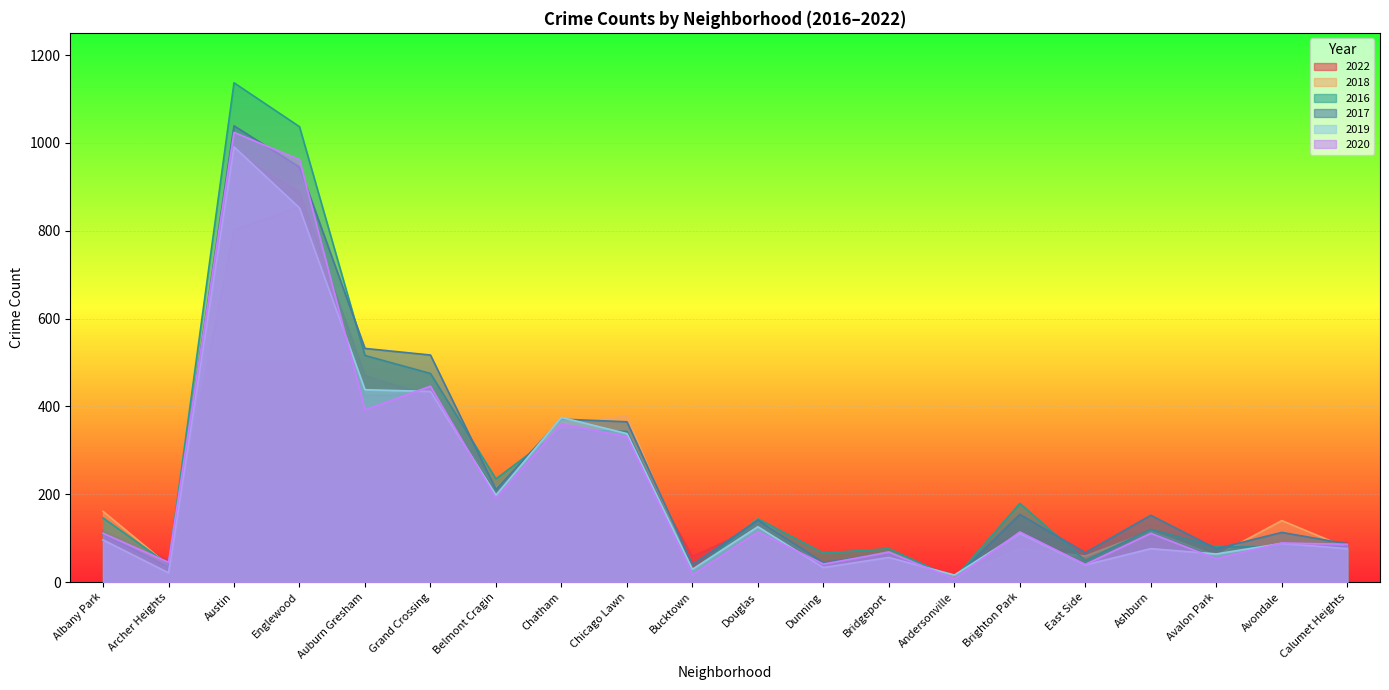

What is the total value across all series at Albany Park?

740